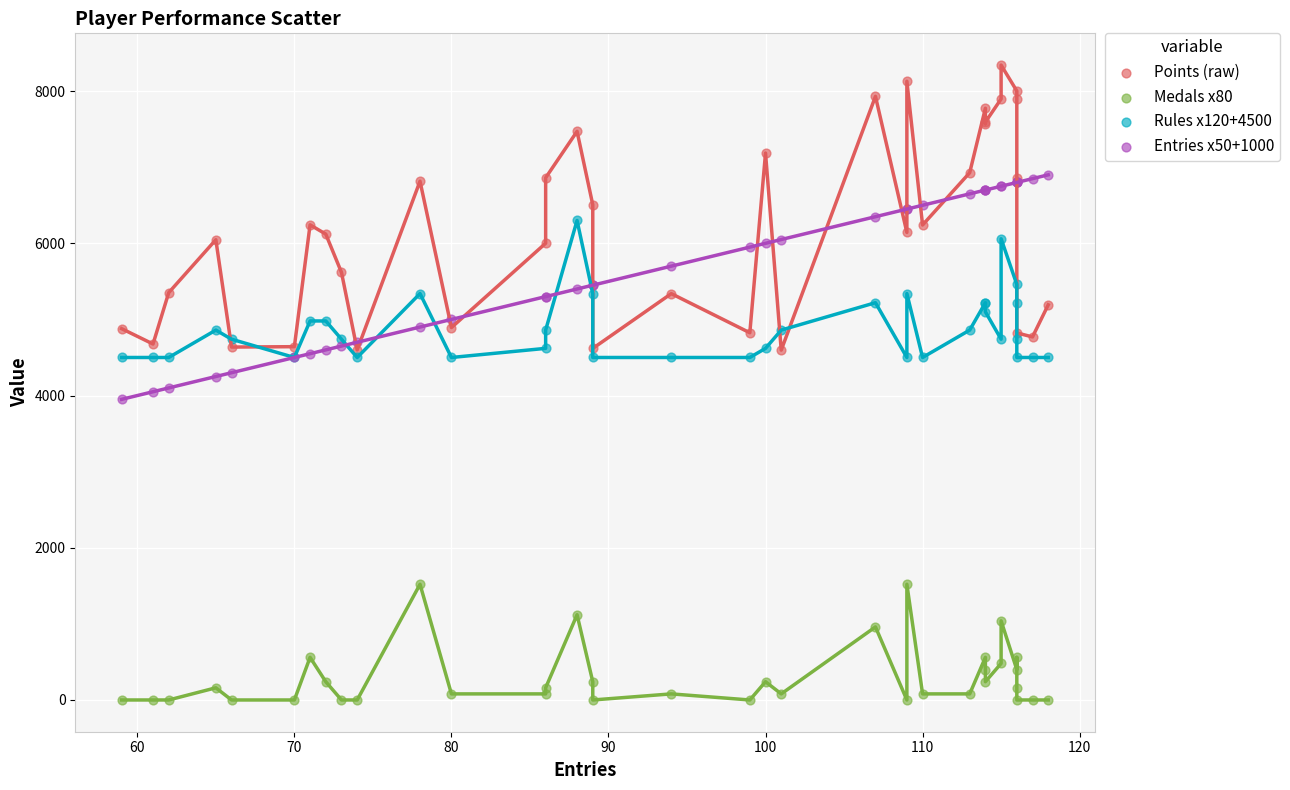

Which series has the widest spread of Y values?

Points (raw)